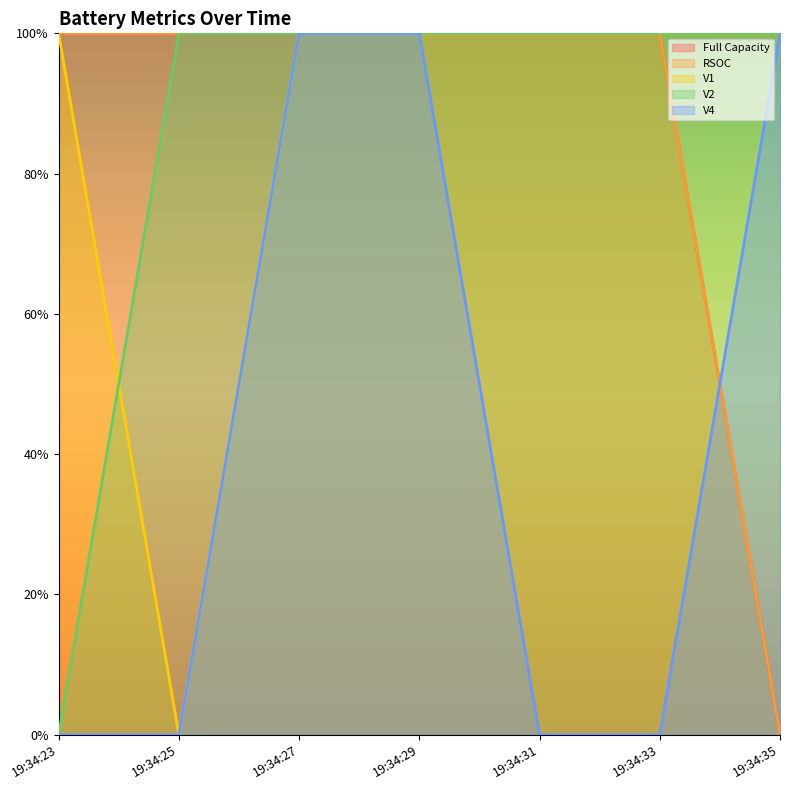

Which series has the largest total across all categories?

Full Capacity